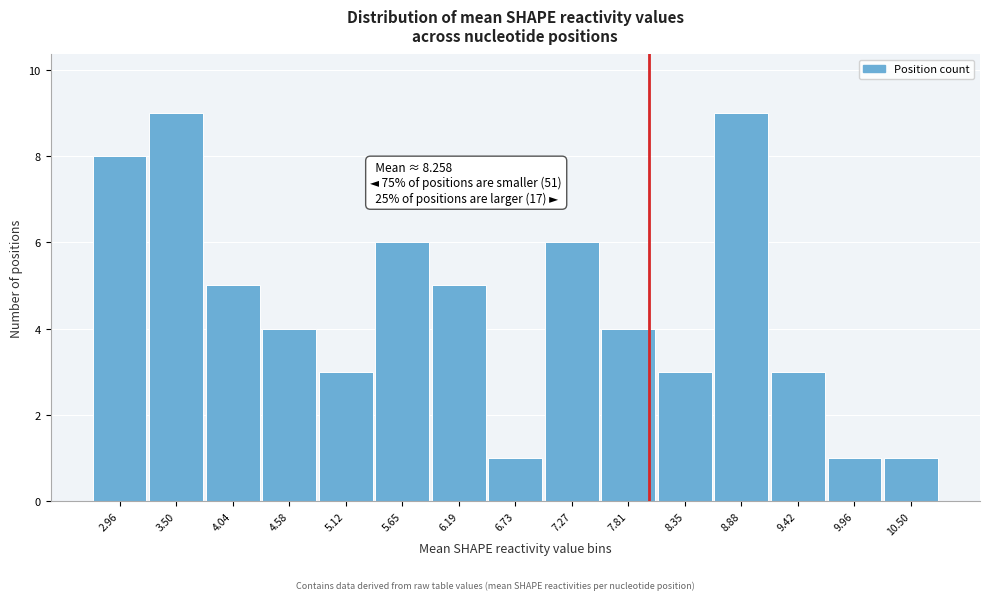

Reading left to right, what are all the values shown in this chart?

8	9	5	4	3	6	5	1	6	4	3	9	3	1	1